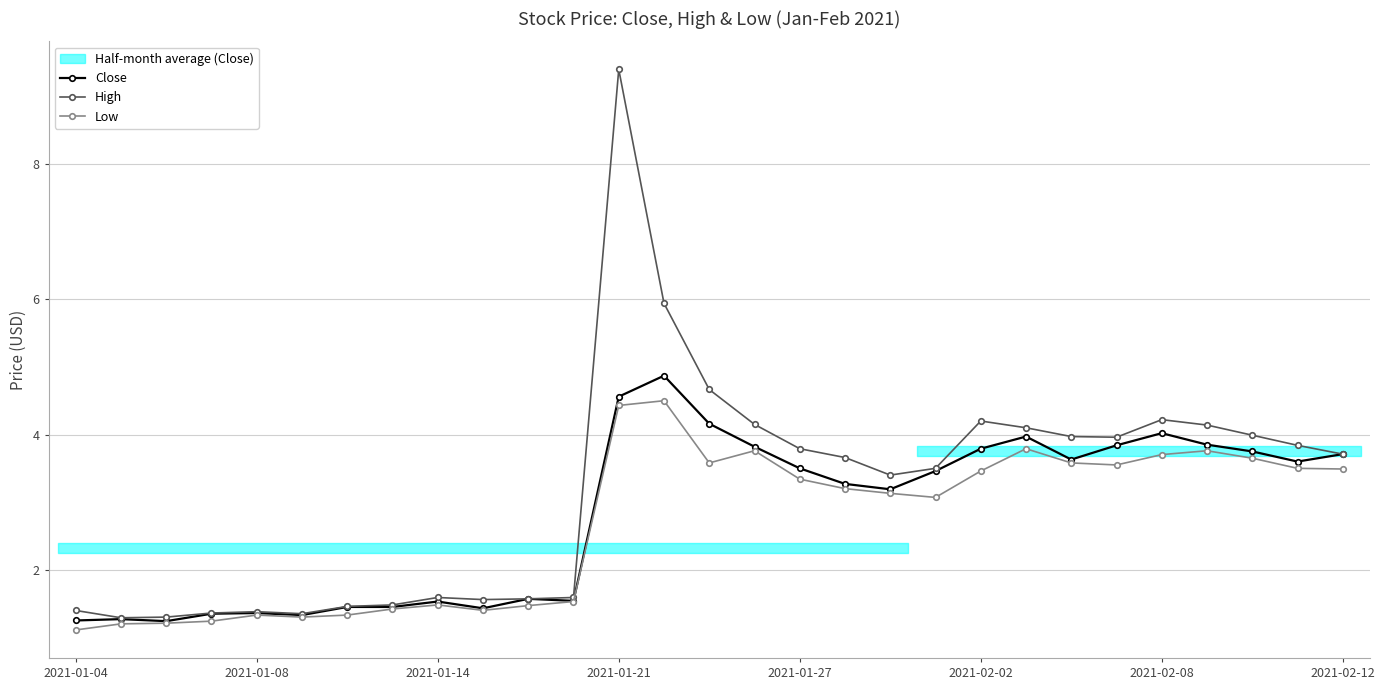

True or false: Low has a value of 2.0 at 2021-02-08.

False